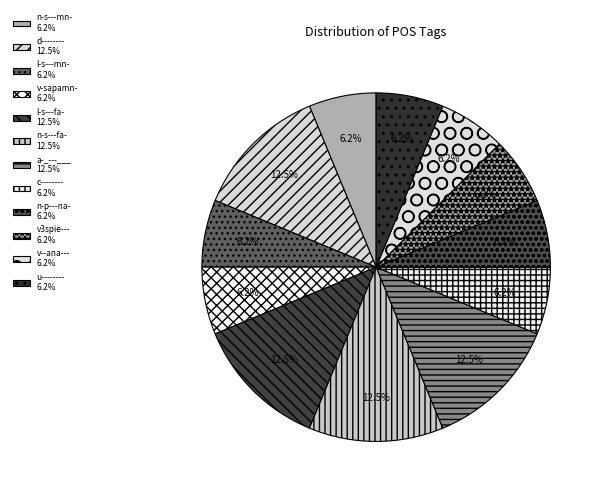

How many slices are in this pie chart?

12